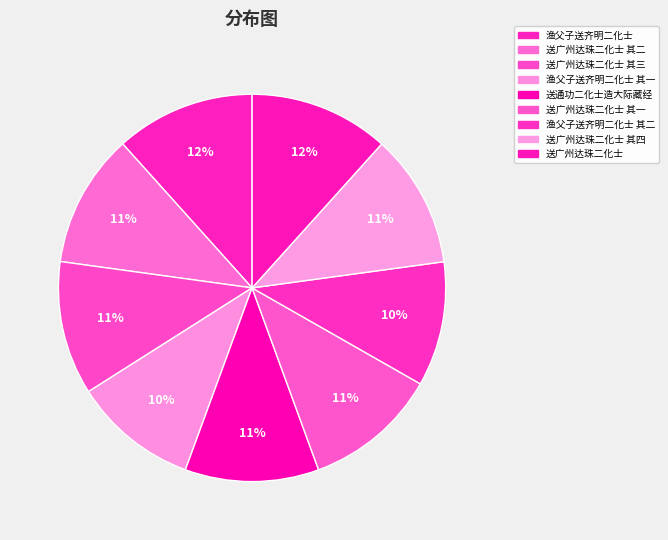

Combined, do 送广州达珠二化士 其一 and 渔父子送齐明二化士 其二 account for over 50%?

No